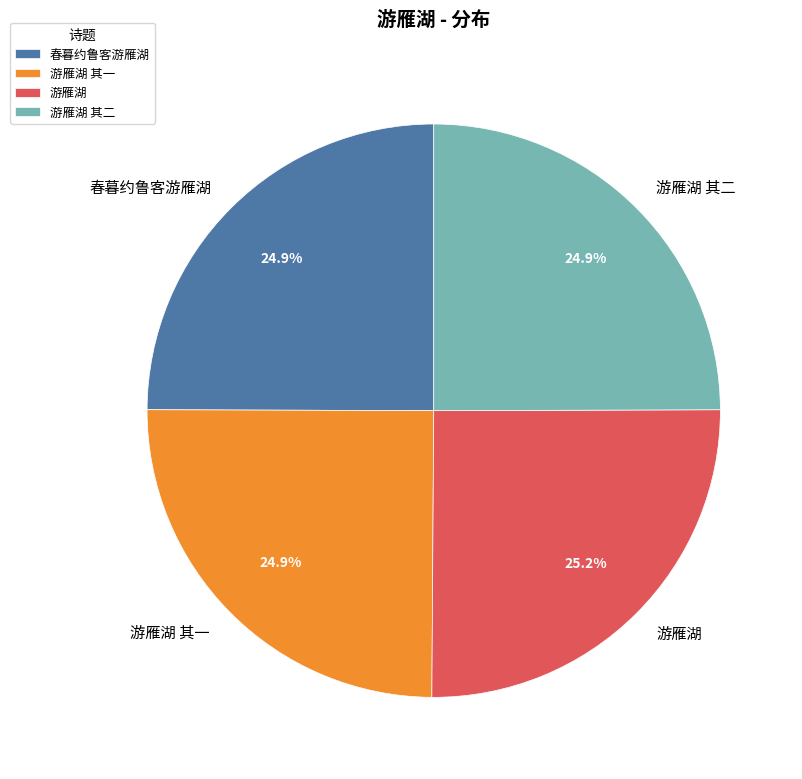

How many slices are in this pie chart?

4